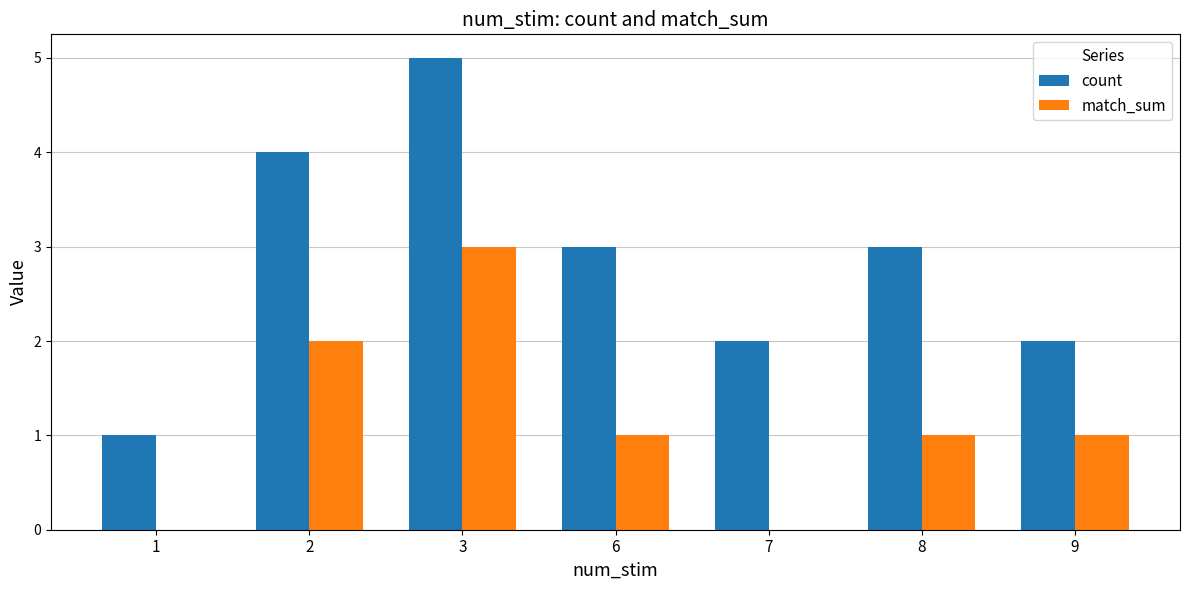

What is the greatest value displayed?

5